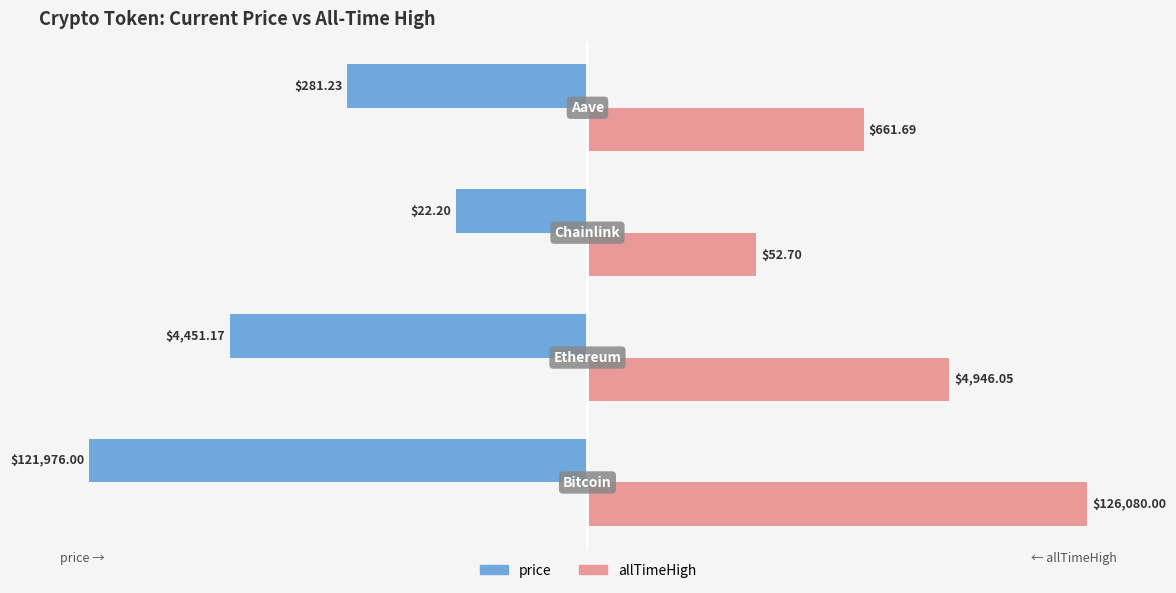

What are all the series names shown in the legend?

price, allTimeHigh